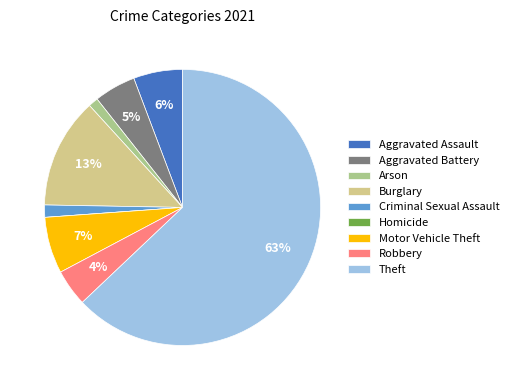

Which has a higher value, Aggravated Battery or Criminal Sexual Assault?

Aggravated Battery